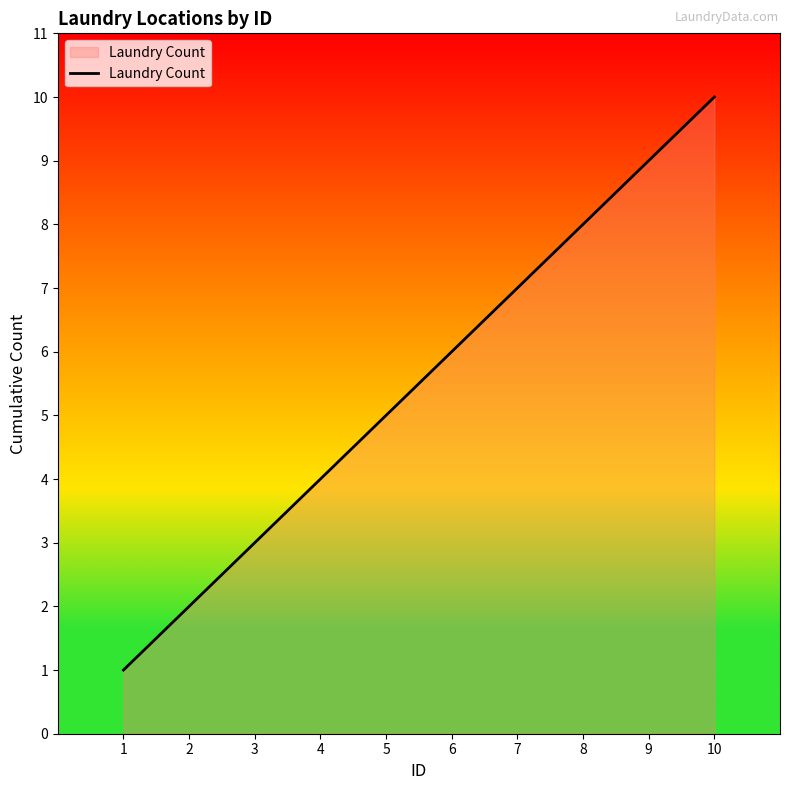

What is the approximate value at 9?

9